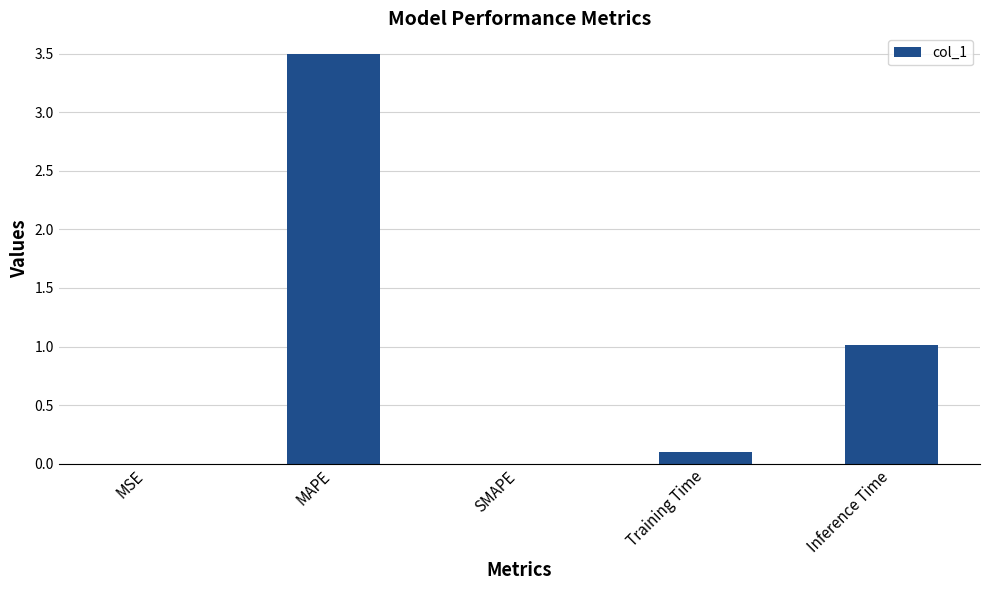

What is the sum of all values?

4.6